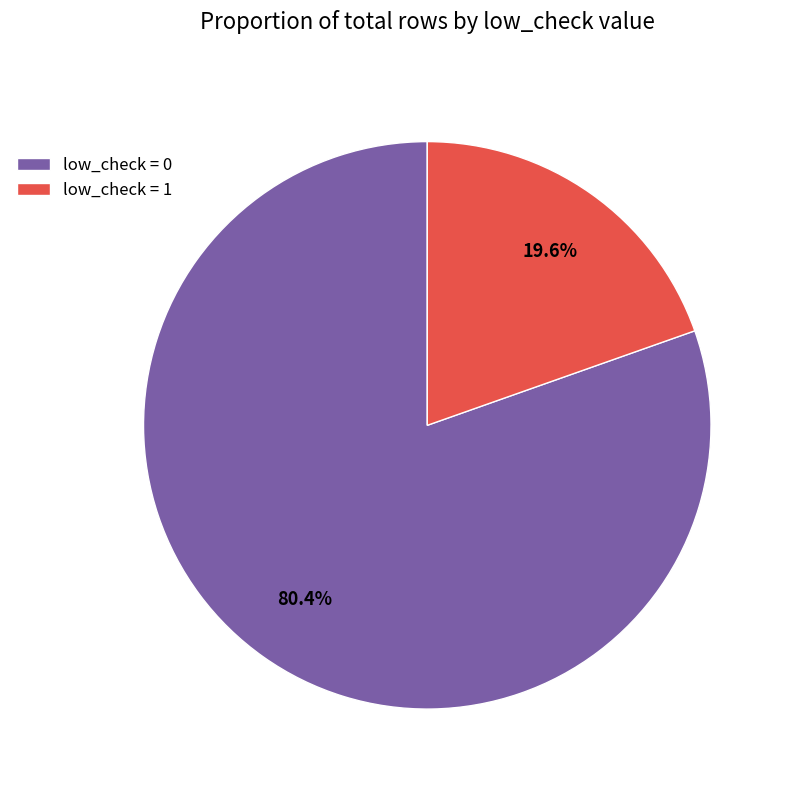

Does any single category account for the majority?

Yes